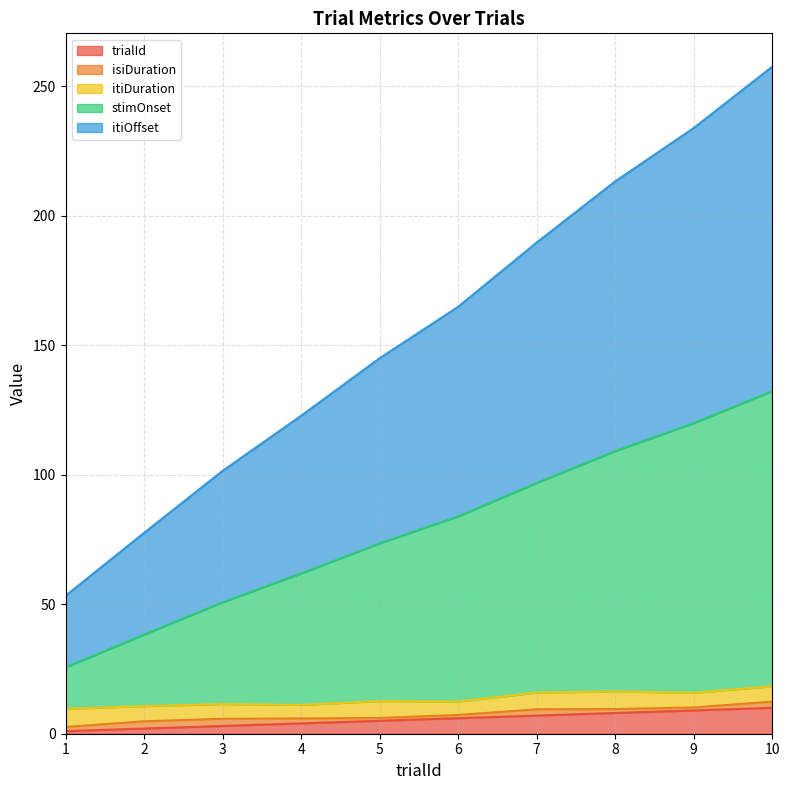

What is the maximum value for trialId?

10.0